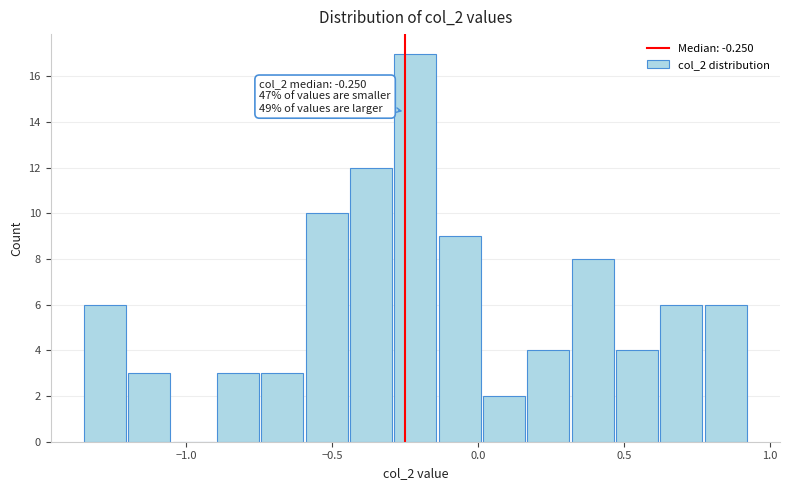

Read against the x-axis, roughly where is the centre of the tallest bar?

-0.20